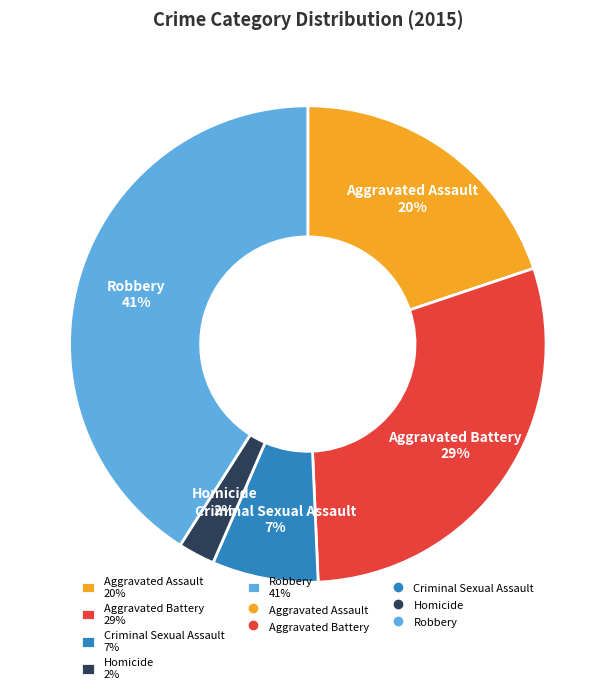

What is the ratio of the value at Robbery to the value at Aggravated Battery?

1.4